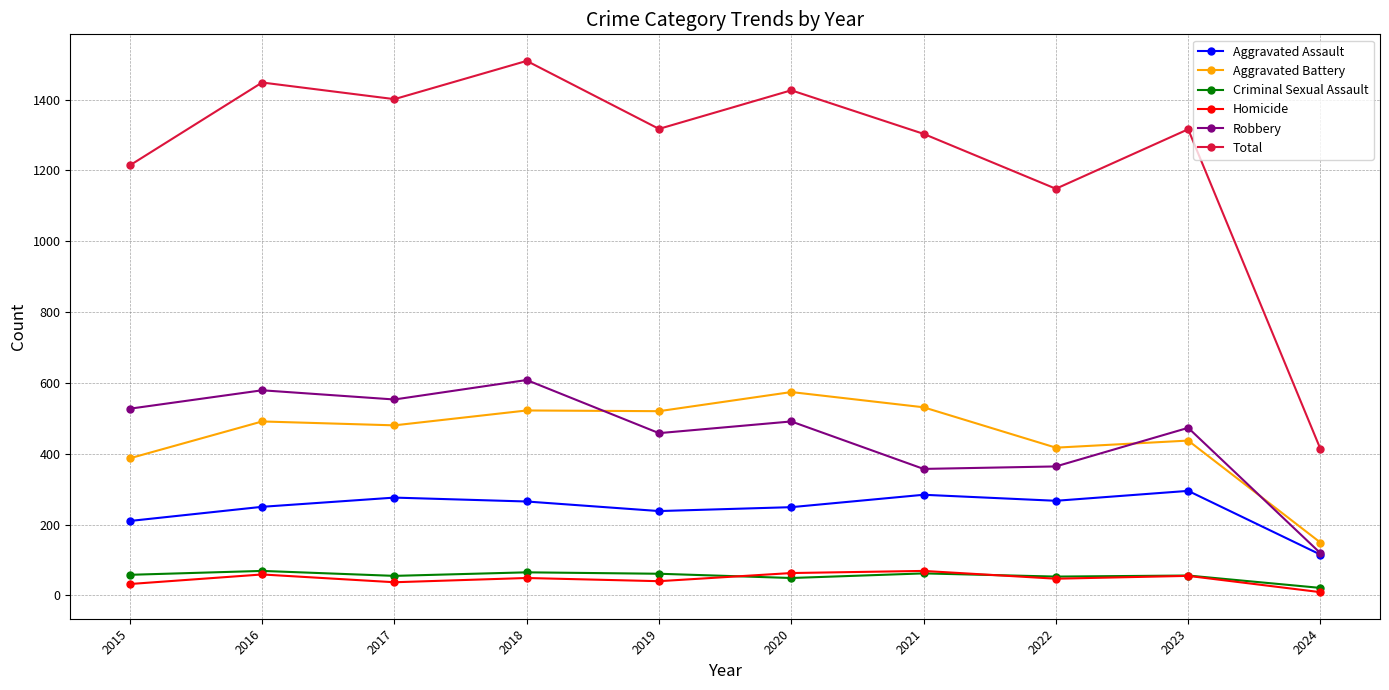

Which label corresponds to the smallest value in the chart?

2024